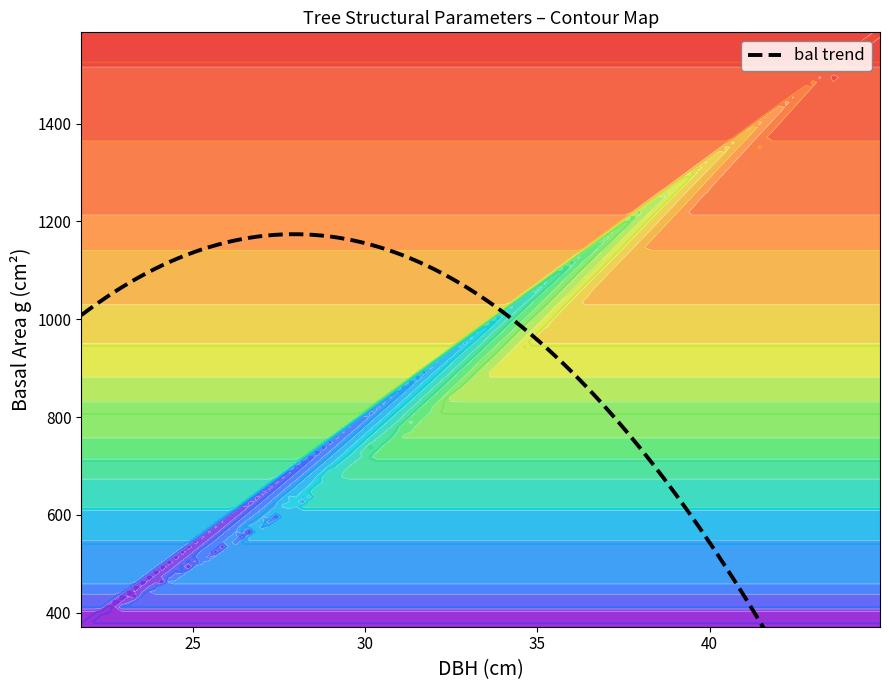

Which series has the widest spread of values?

g